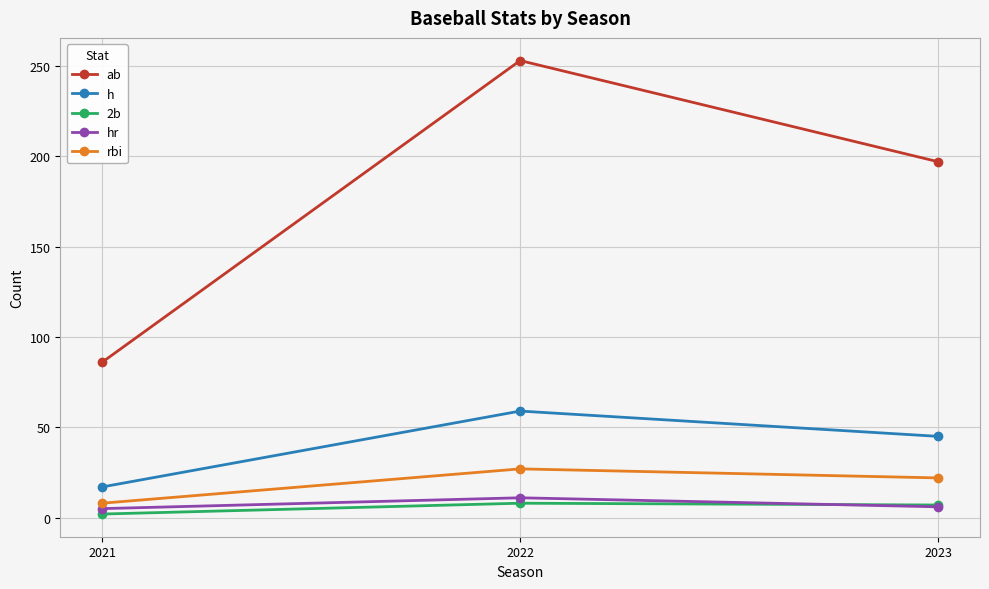

Which series has the largest total across all categories?

ab